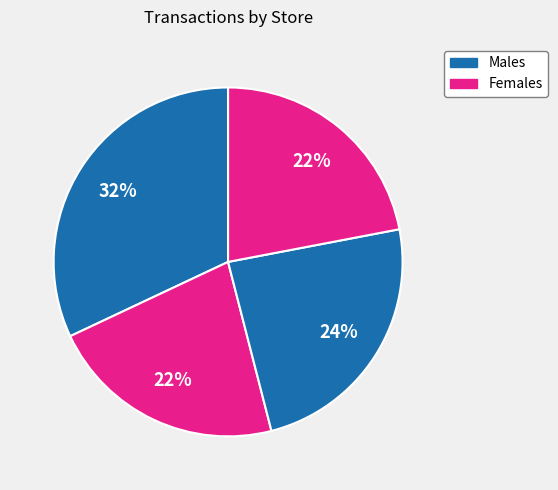

Count the number of slices in the pie.

4